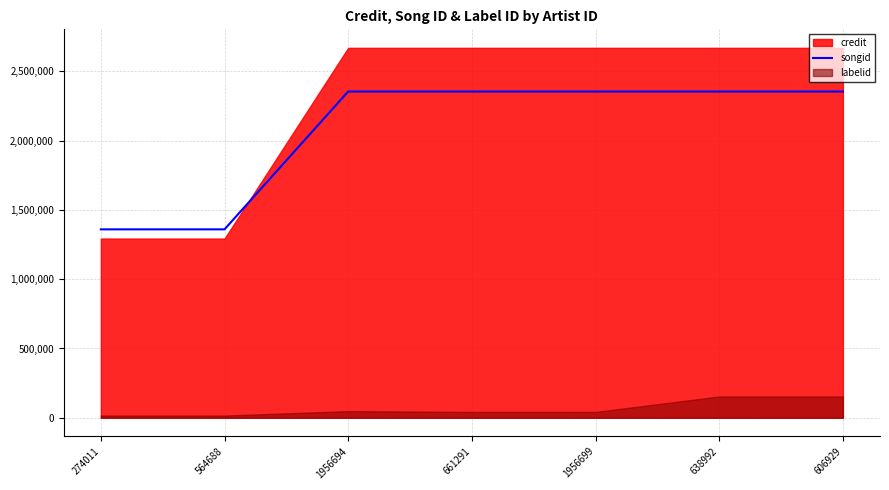

What is the difference between the values at 661291 and 606929?

15